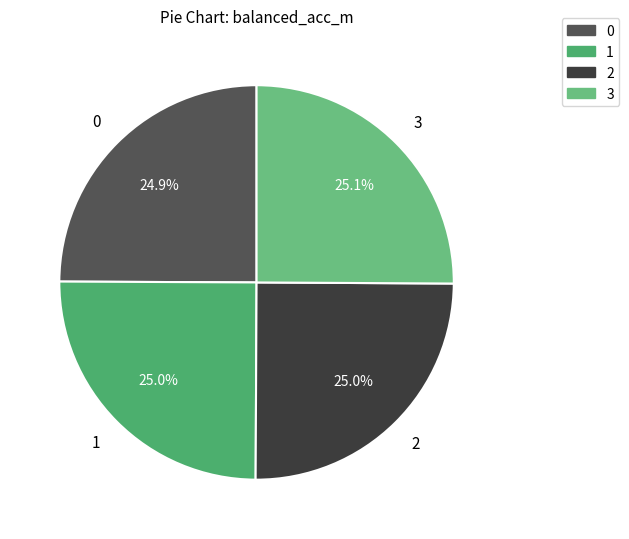

Is there a majority slice in this chart?

No